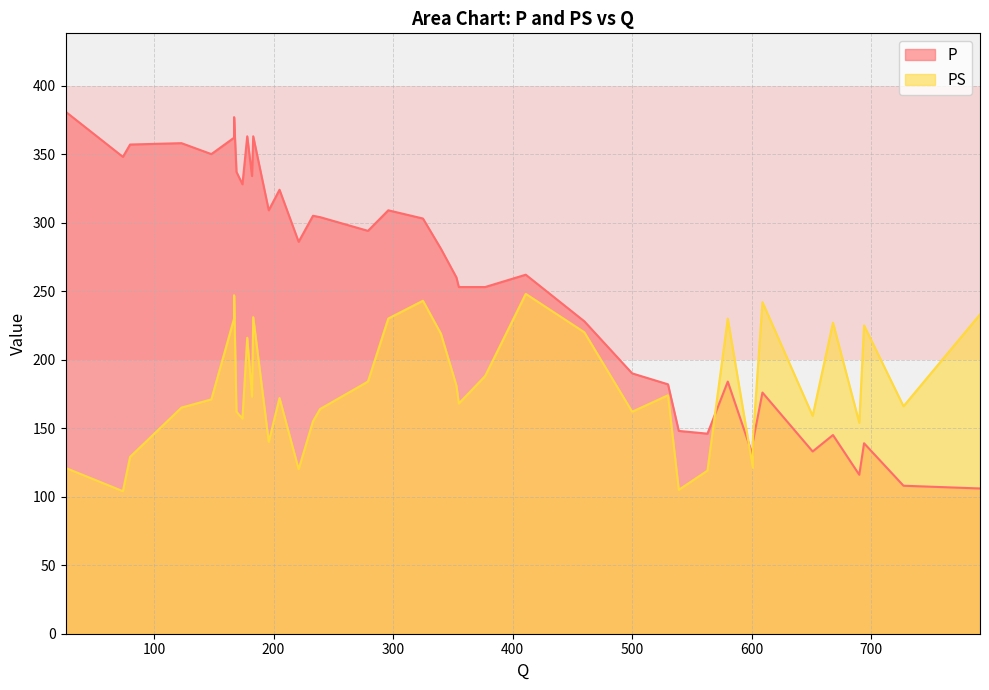

List the series in order of their peak value, lowest first.

PS, P